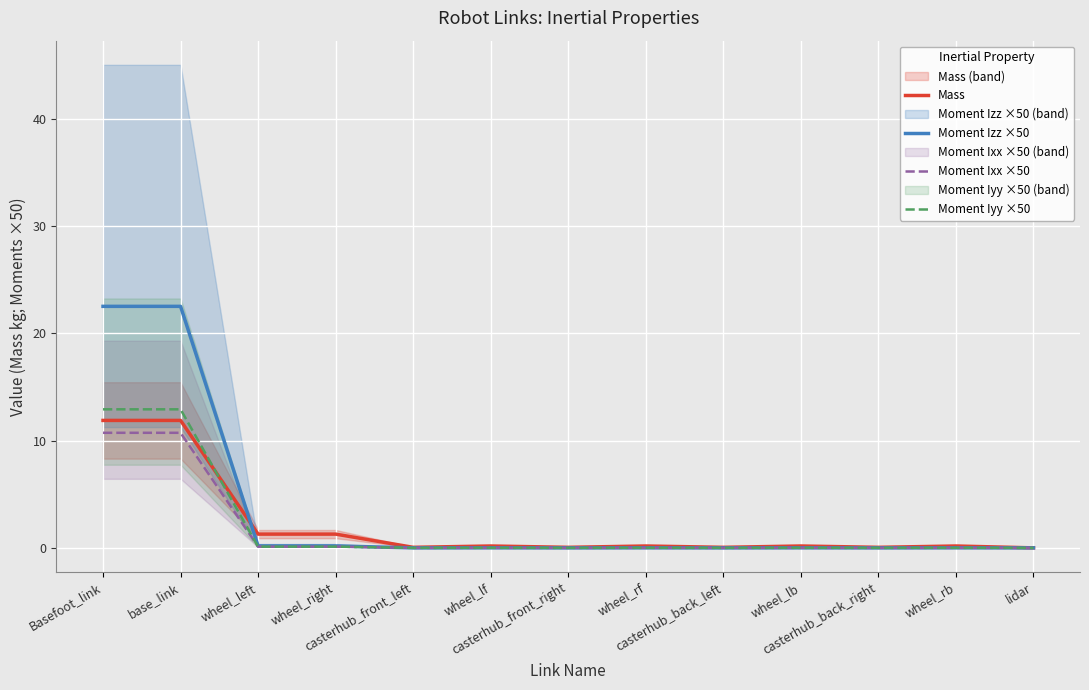

Which series has the largest total across all categories?

Moment Izz ×50